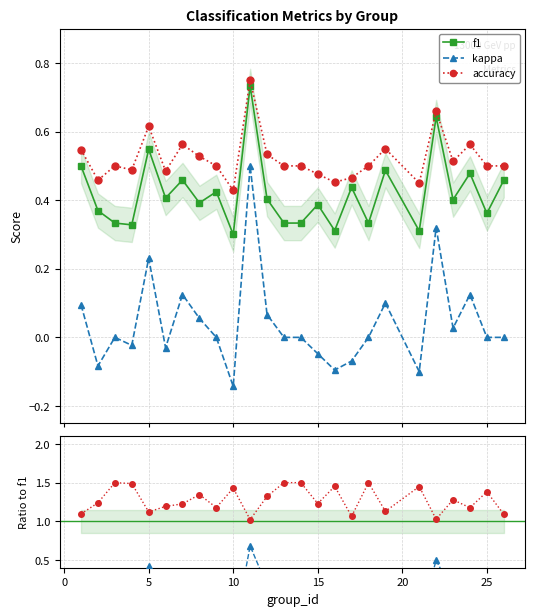

True or false: f1 and kappa intersect in this chart.

False